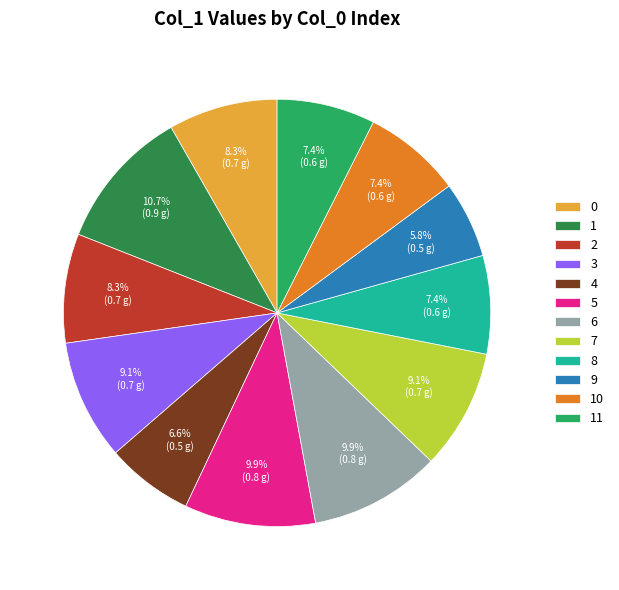

Combined, what portion of the pie is 3 and 7?

18.2%